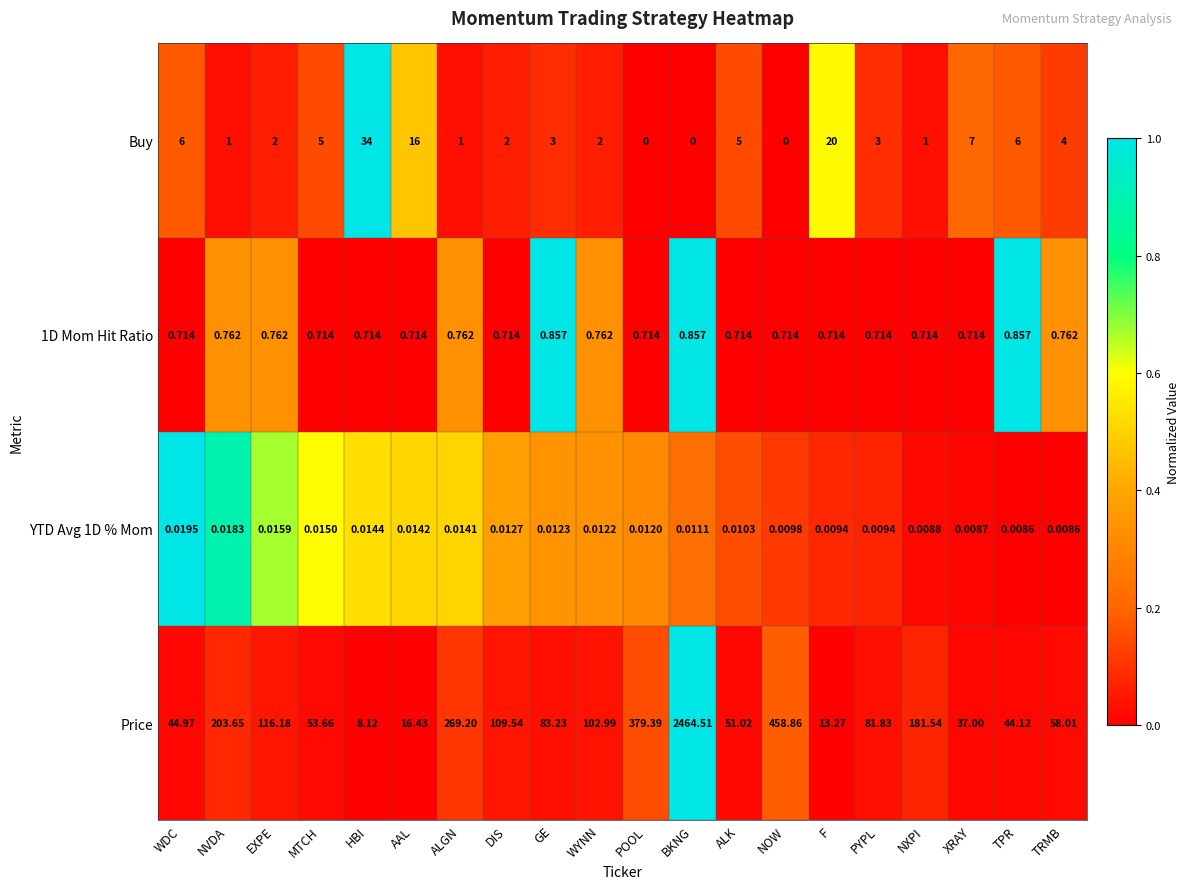

Count the number of categories in the chart.

20